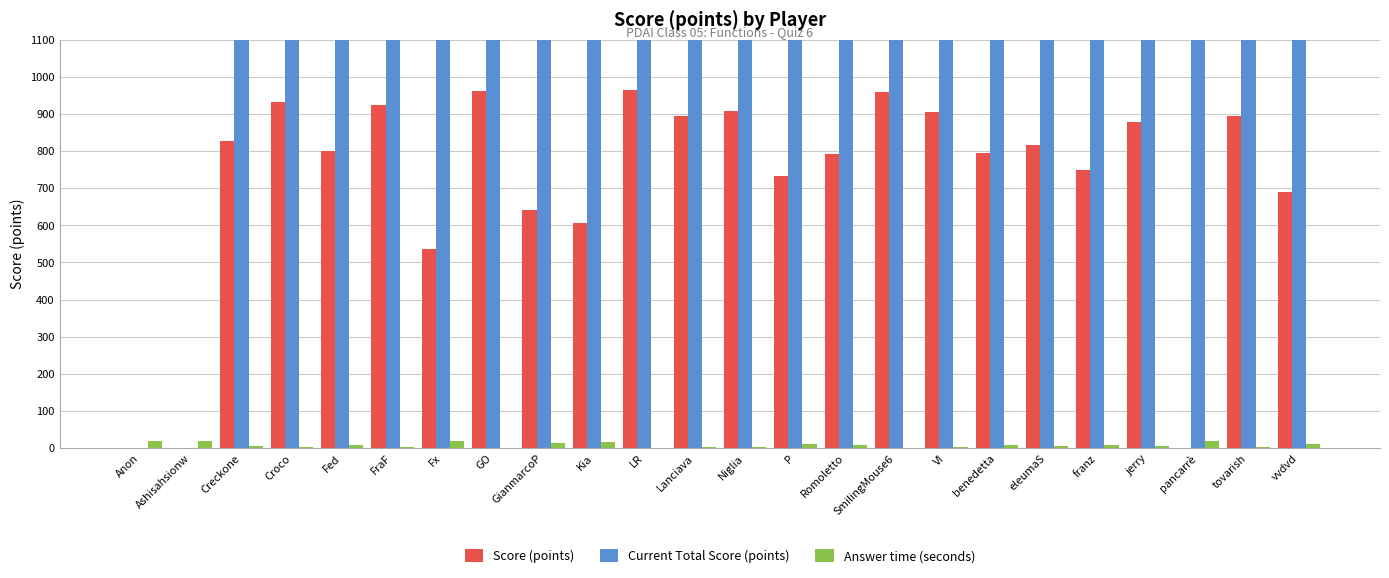

At which category does the chart reach its minimum across all series?

Anon